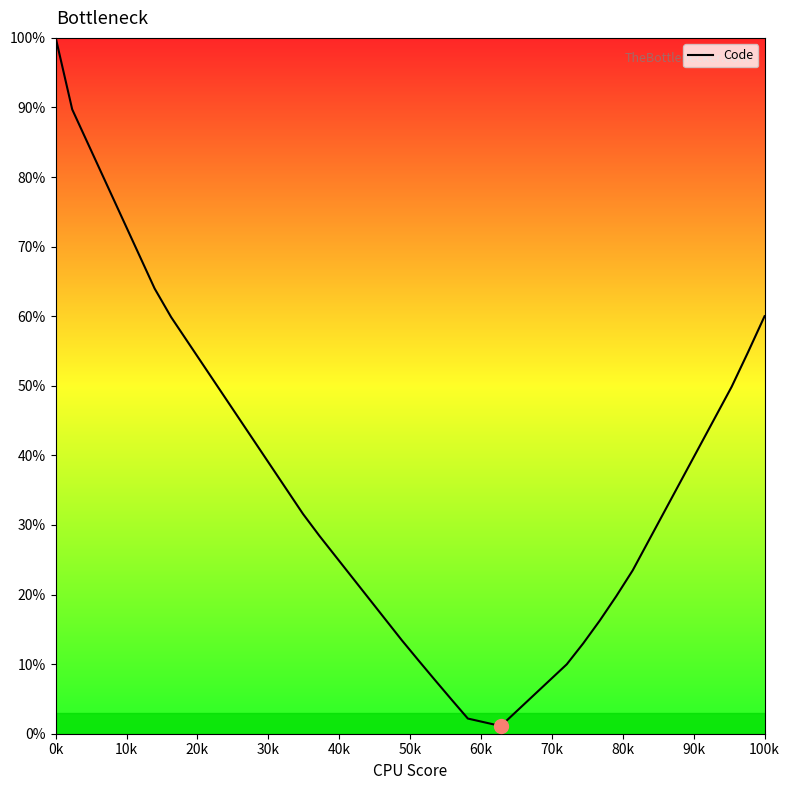

What is the average value?

33.0